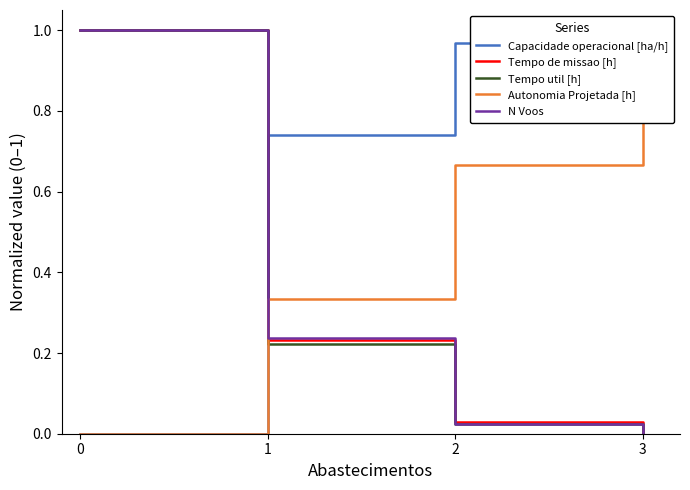

How many times do Autonomia Projetada [h] and Tempo util [h] cross each other?

1